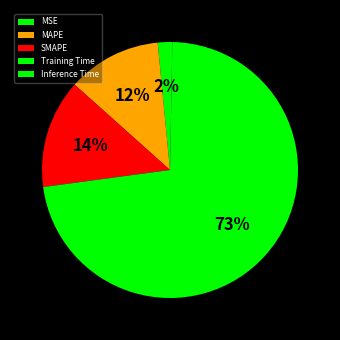

Is there a majority slice in this chart?

Yes